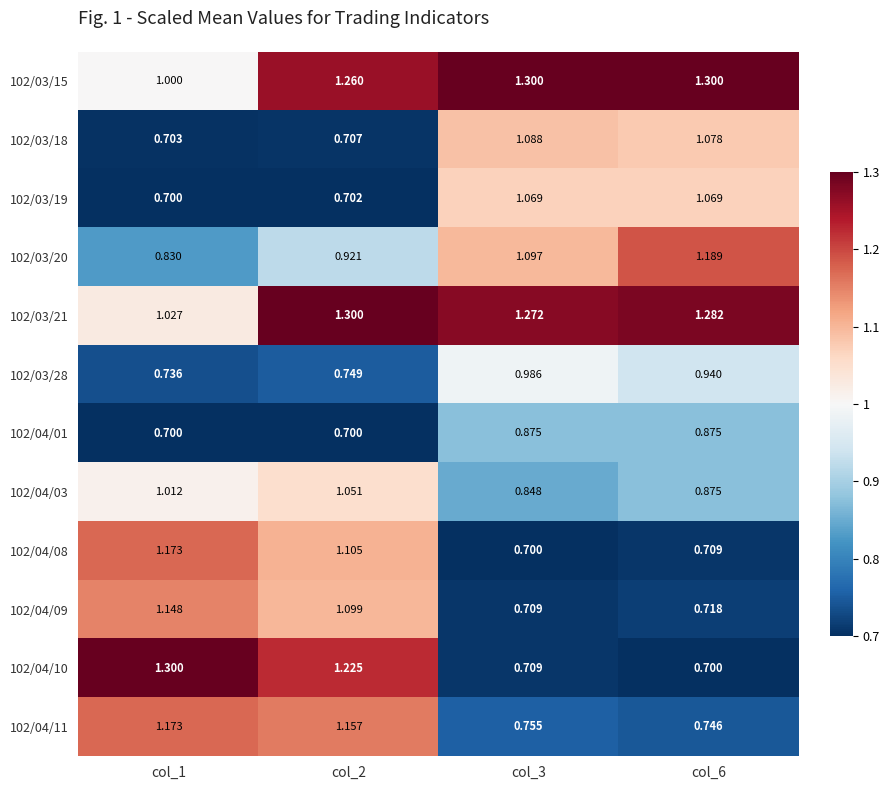

Reading left to right, list all the values displayed in this chart.

102/03/15: col_1=1.0	col_2=1.3	col_3=1.3	col_6=1.3
102/03/18: col_1=0.7	col_2=0.7	col_3=1.1	col_6=1.1
102/03/19: col_1=0.7	col_2=0.7	col_3=1.1	col_6=1.1
102/03/20: col_1=0.8	col_2=0.9	col_3=1.1	col_6=1.2
102/03/21: col_1=1.0	col_2=1.3	col_3=1.3	col_6=1.3
102/03/28: col_1=0.7	col_2=0.7	col_3=1.0	col_6=0.9
102/04/01: col_1=0.7	col_2=0.7	col_3=0.9	col_6=0.9
102/04/03: col_1=1.0	col_2=1.1	col_3=0.8	col_6=0.9
102/04/08: col_1=1.2	col_2=1.1	col_3=0.7	col_6=0.7
102/04/09: col_1=1.1	col_2=1.1	col_3=0.7	col_6=0.7
102/04/10: col_1=1.3	col_2=1.2	col_3=0.7	col_6=0.7
102/04/11: col_1=1.2	col_2=1.2	col_3=0.8	col_6=0.7